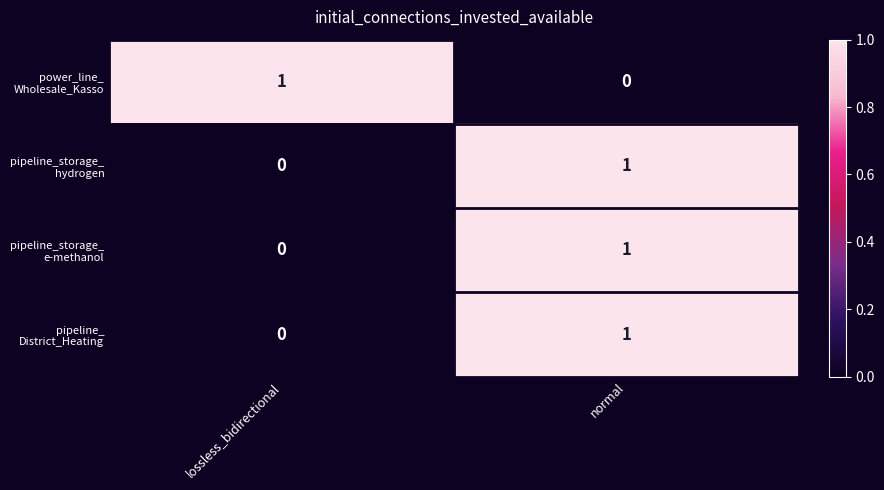

What is the total value across all series at normal?

3